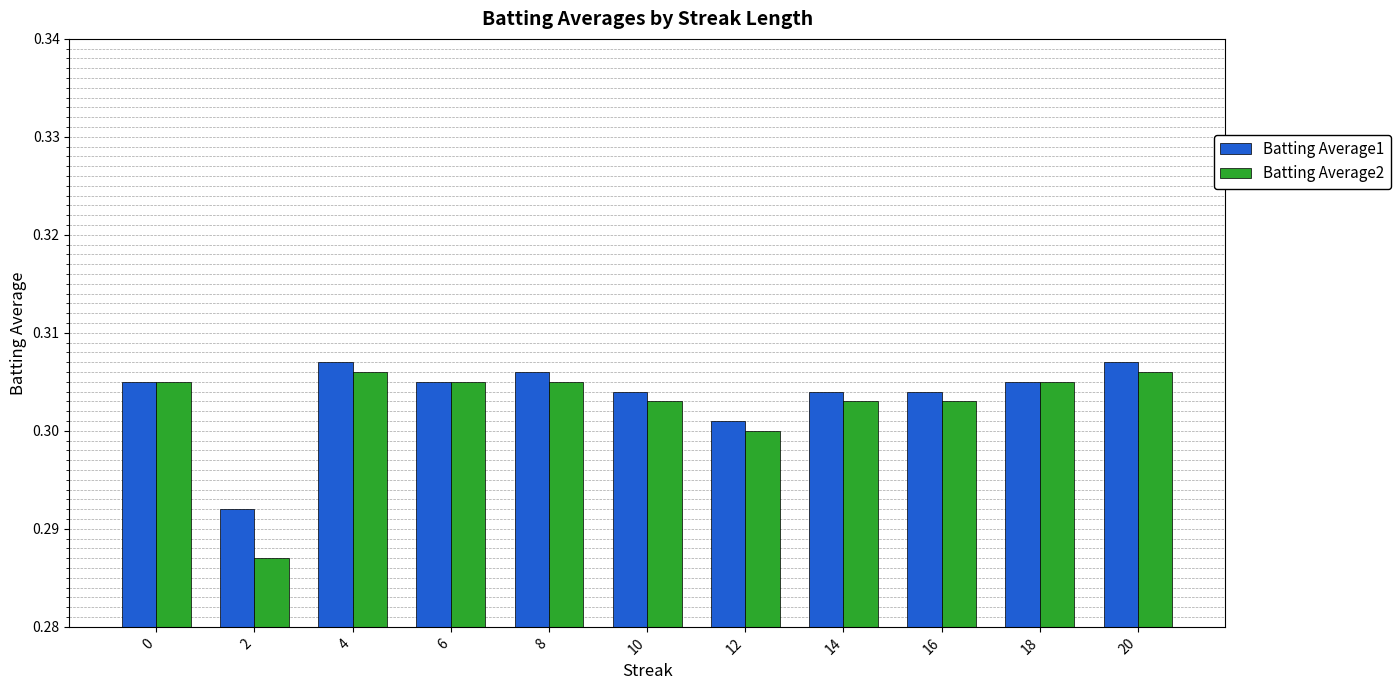

How many Batting Average1 values are between 0 and 1?

11